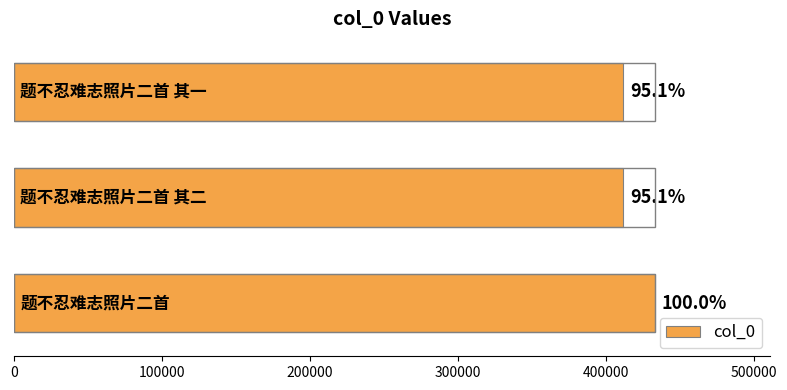

How many bars are there in total?

3